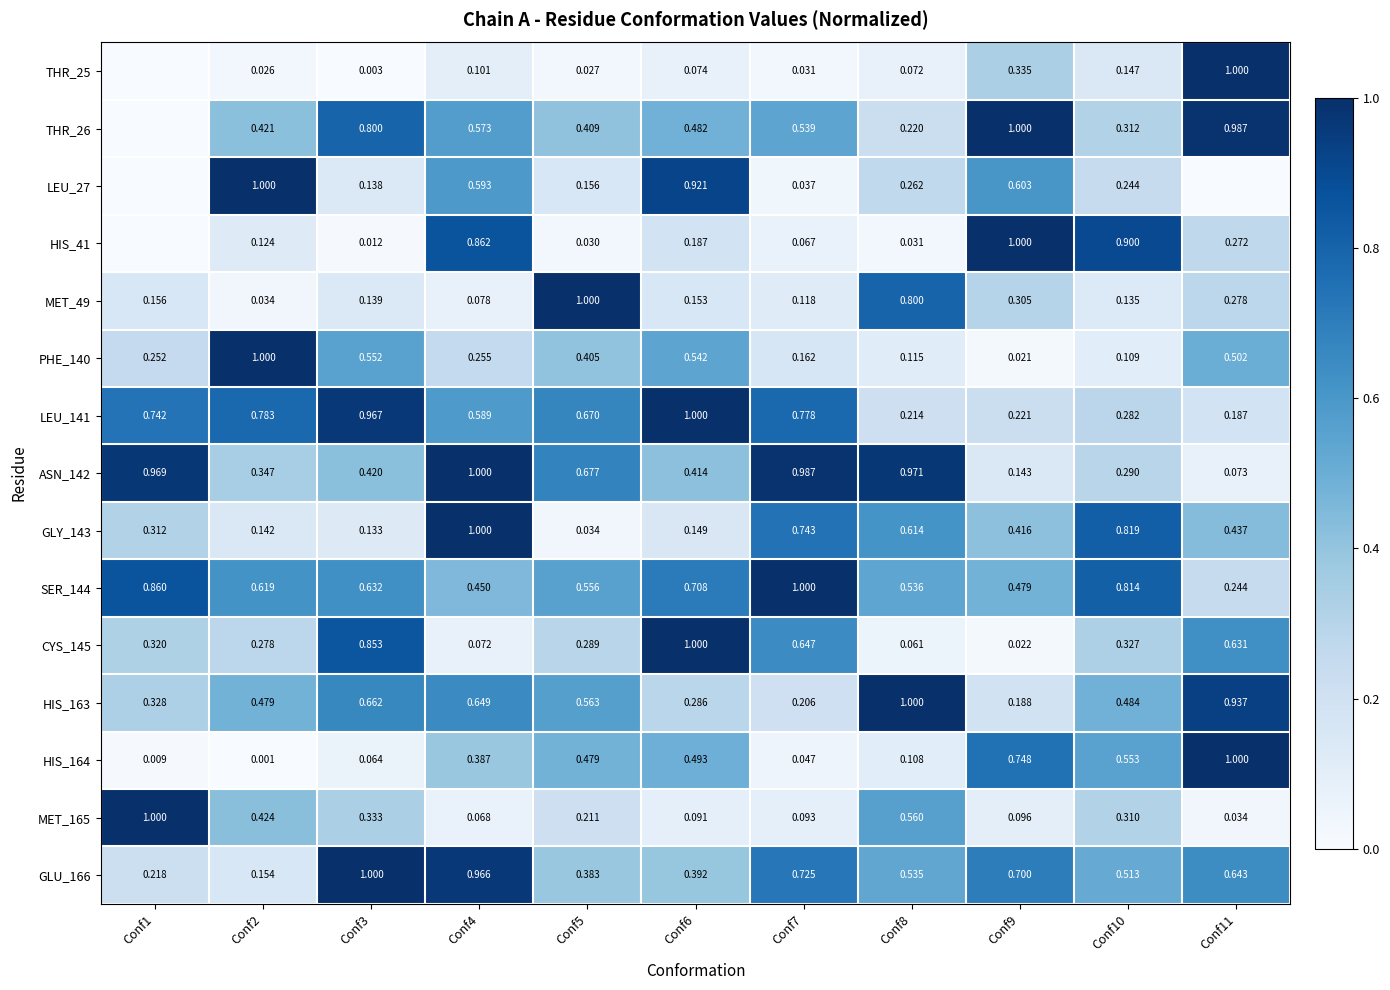

Is the value of THR_25 at Conf8 greater than the value of MET_49 at Conf7?

No